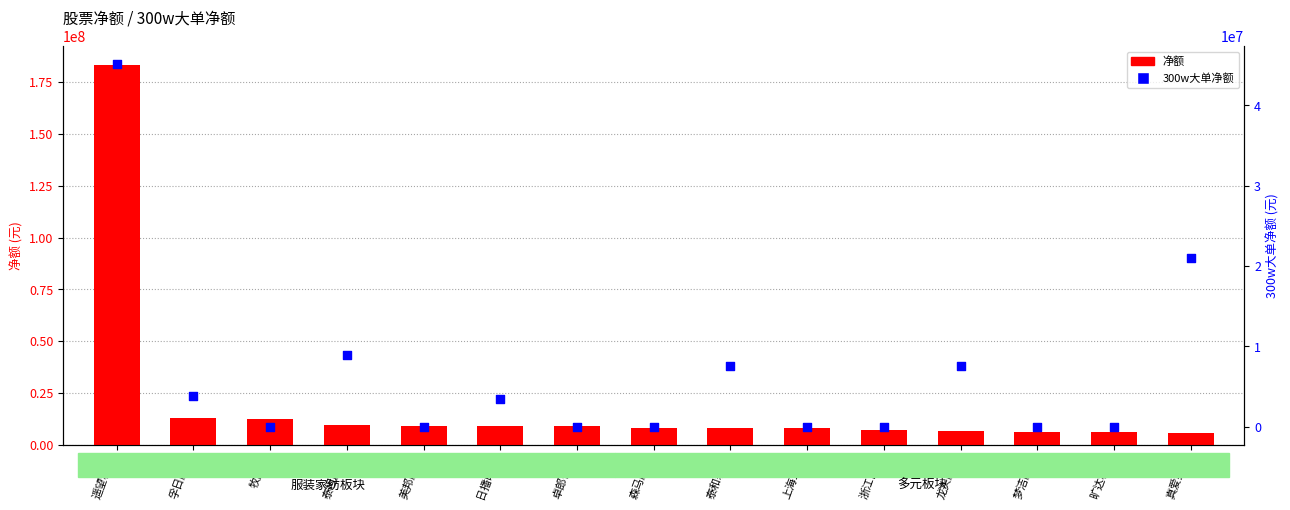

At how many categories does at least one series exceed 172918565?

1